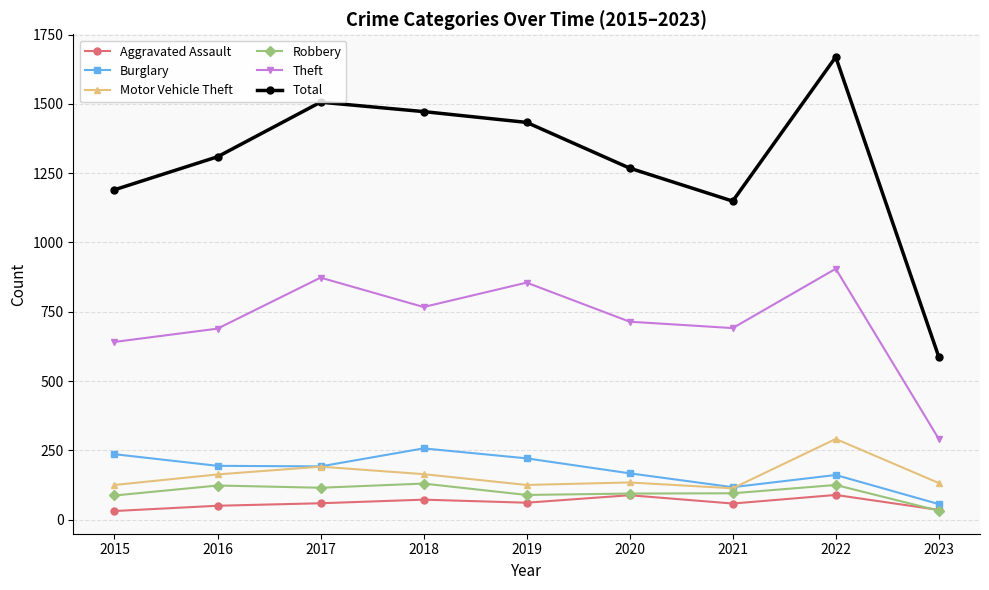

How many interior local peaks does the Theft series have?

3